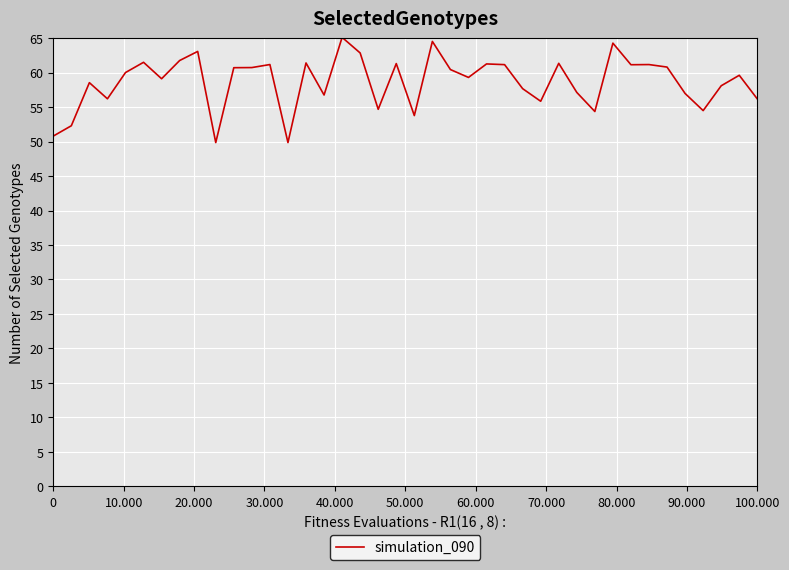

What is the difference between the maximum and minimum values?

15.3